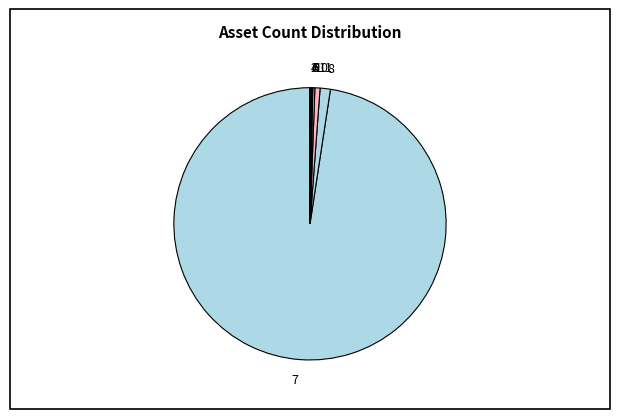

The 11 slice represents 7% of the pie. True or false?

False